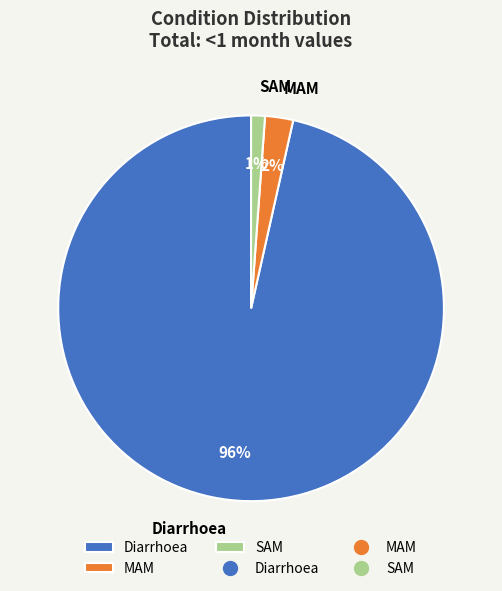

True or false: MAM accounts for 2% of the total.

True